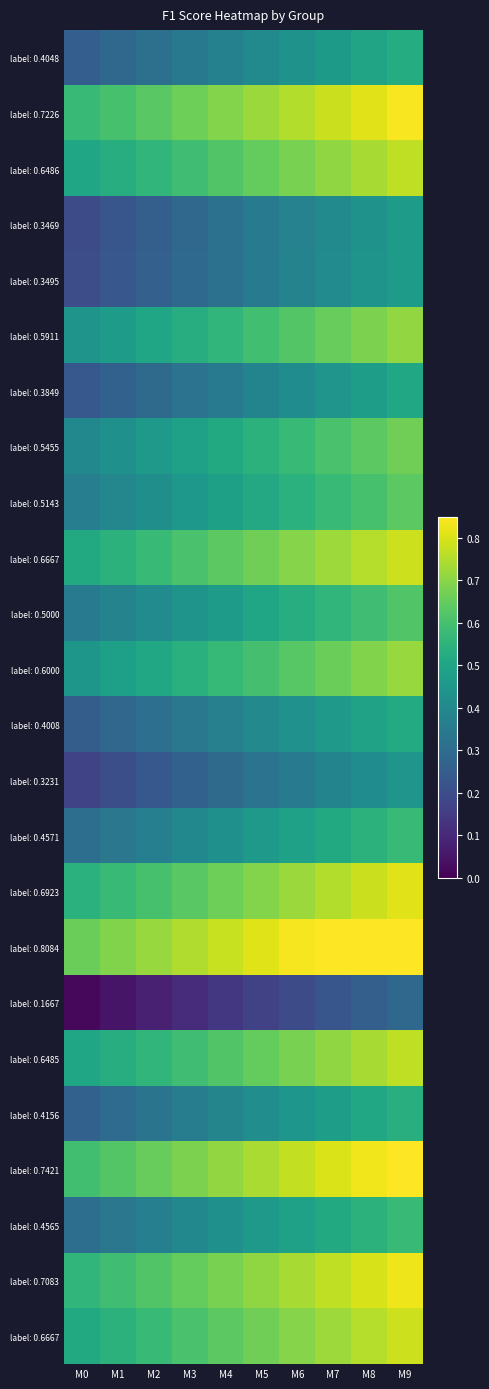

At which category is the sum across all series the highest?

M9